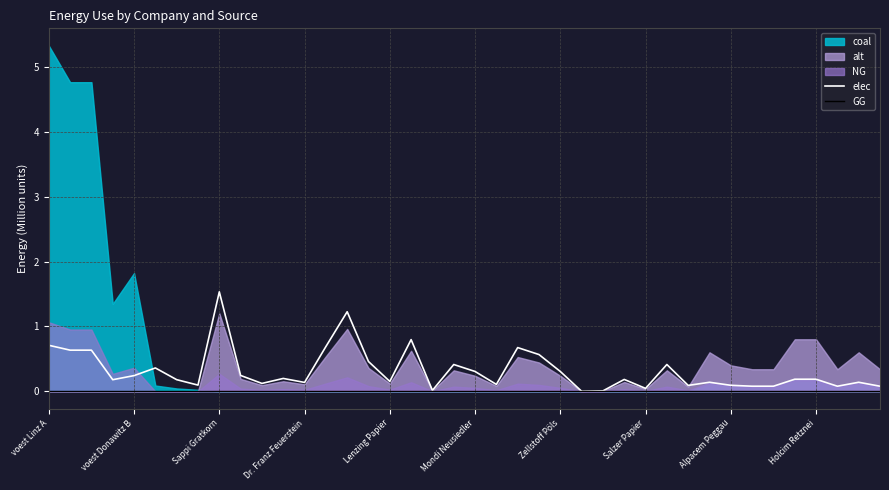

What is the average value of the elec series?

0.3